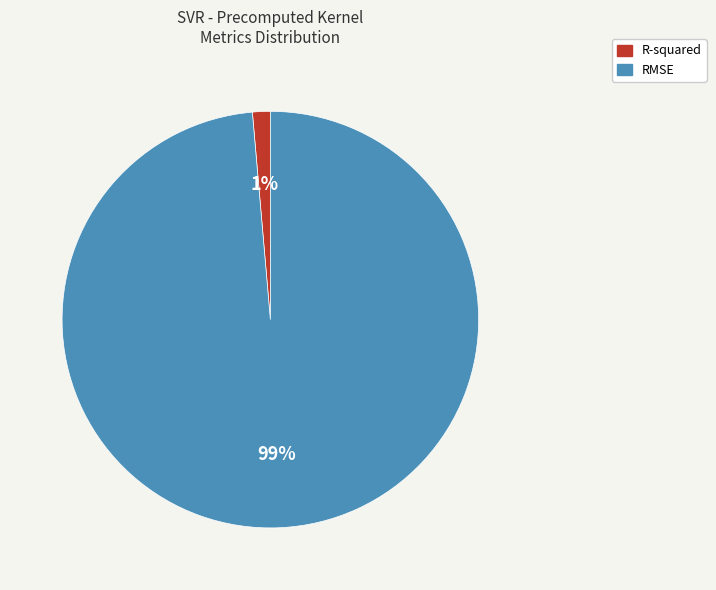

True or false: RMSE accounts for 99% of the total.

True